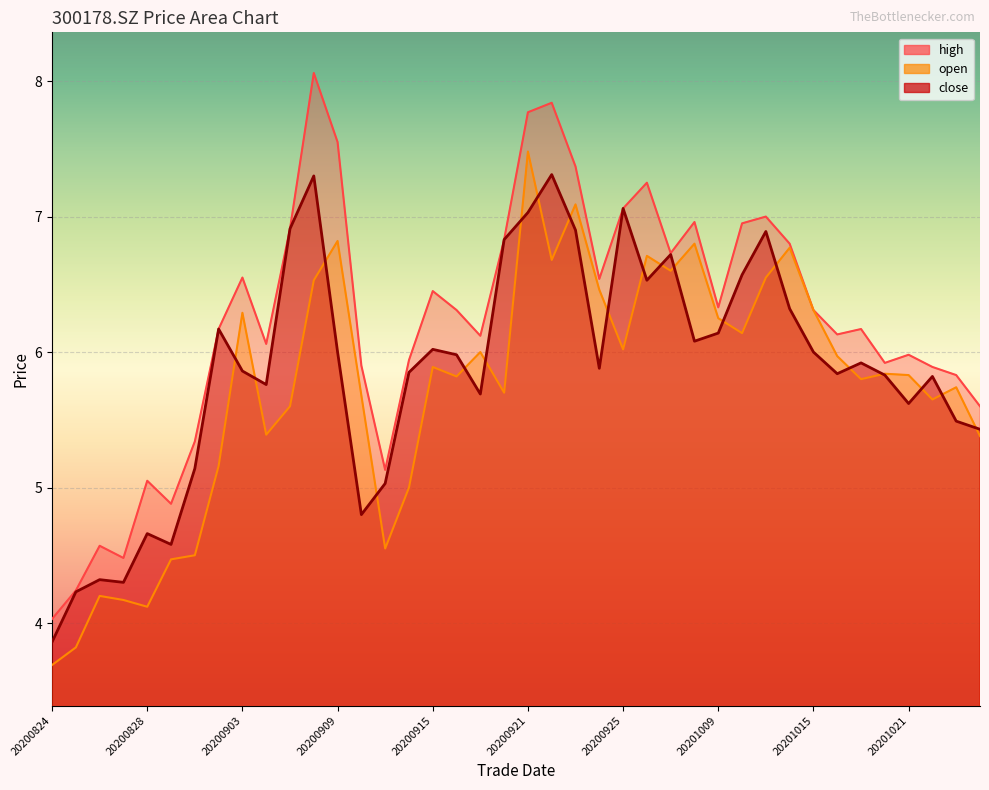

Reading left to right, extract all data points from this chart.

open: 3.7	3.8	4.2	4.2	4.1	4.5	4.5	5.2	6.3	5.4	5.6	6.5	6.8	5.7	4.5	5.0	5.9	5.8	6.0	5.7	7.5	6.7	7.1	6.5	6.0	6.7	6.6	6.8	6.2	6.1	6.5	6.8	6.3	6.0	5.8	5.8	5.8	5.7	5.7	5.4
high: 4.0	4.2	4.6	4.5	5.0	4.9	5.3	6.2	6.5	6.1	6.9	8.1	7.5	5.9	5.1	5.9	6.5	6.3	6.1	6.8	7.8	7.8	7.4	6.5	7.1	7.2	6.7	7.0	6.3	7.0	7.0	6.8	6.3	6.1	6.2	5.9	6.0	5.9	5.8	5.6
close: 3.9	4.2	4.3	4.3	4.7	4.6	5.1	6.2	5.9	5.8	6.9	7.3	6.0	4.8	5.0	5.8	6.0	6.0	5.7	6.8	7.0	7.3	6.9	5.9	7.1	6.5	6.7	6.1	6.1	6.6	6.9	6.3	6.0	5.8	5.9	5.8	5.6	5.8	5.5	5.4